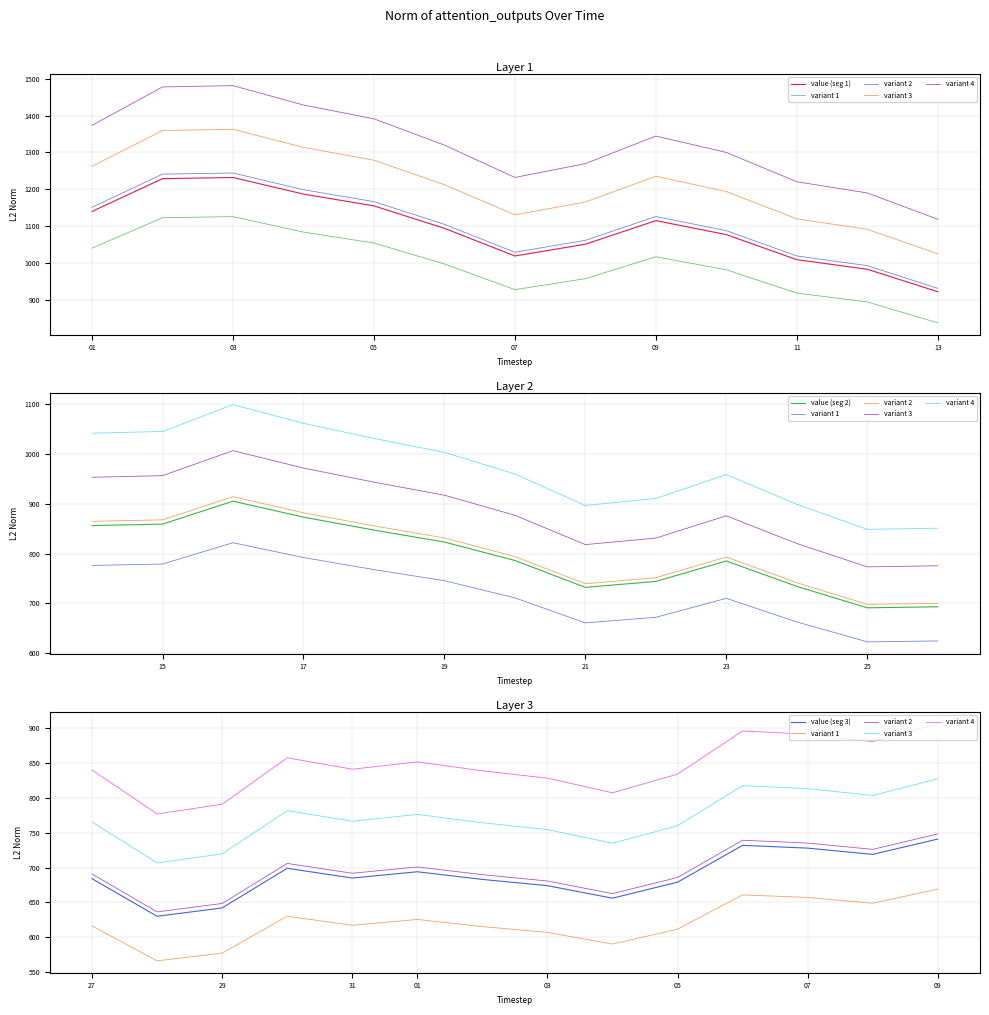

Count the number of values greater than 786.

19